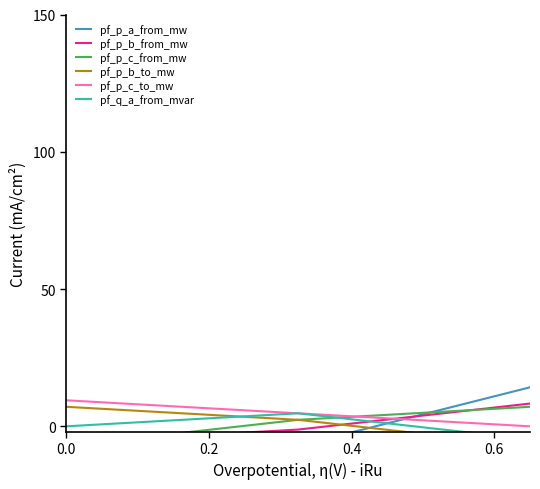

The value of pf_p_b_from_mw at 0.4 is 3.8. True or false?

False